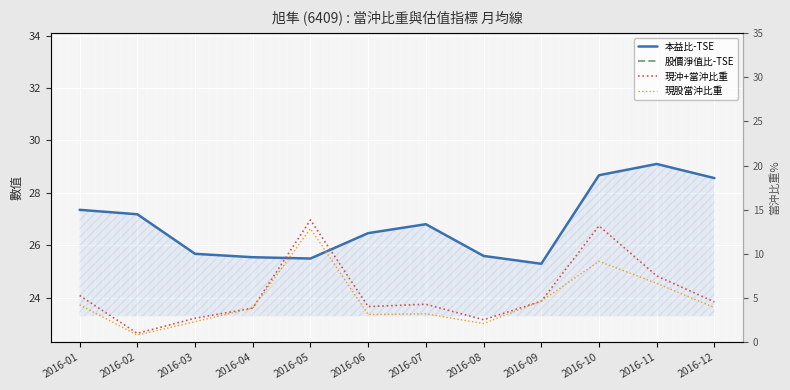

The value of 現股當沖比重 at 2016-07 is 3.2. True or false?

True